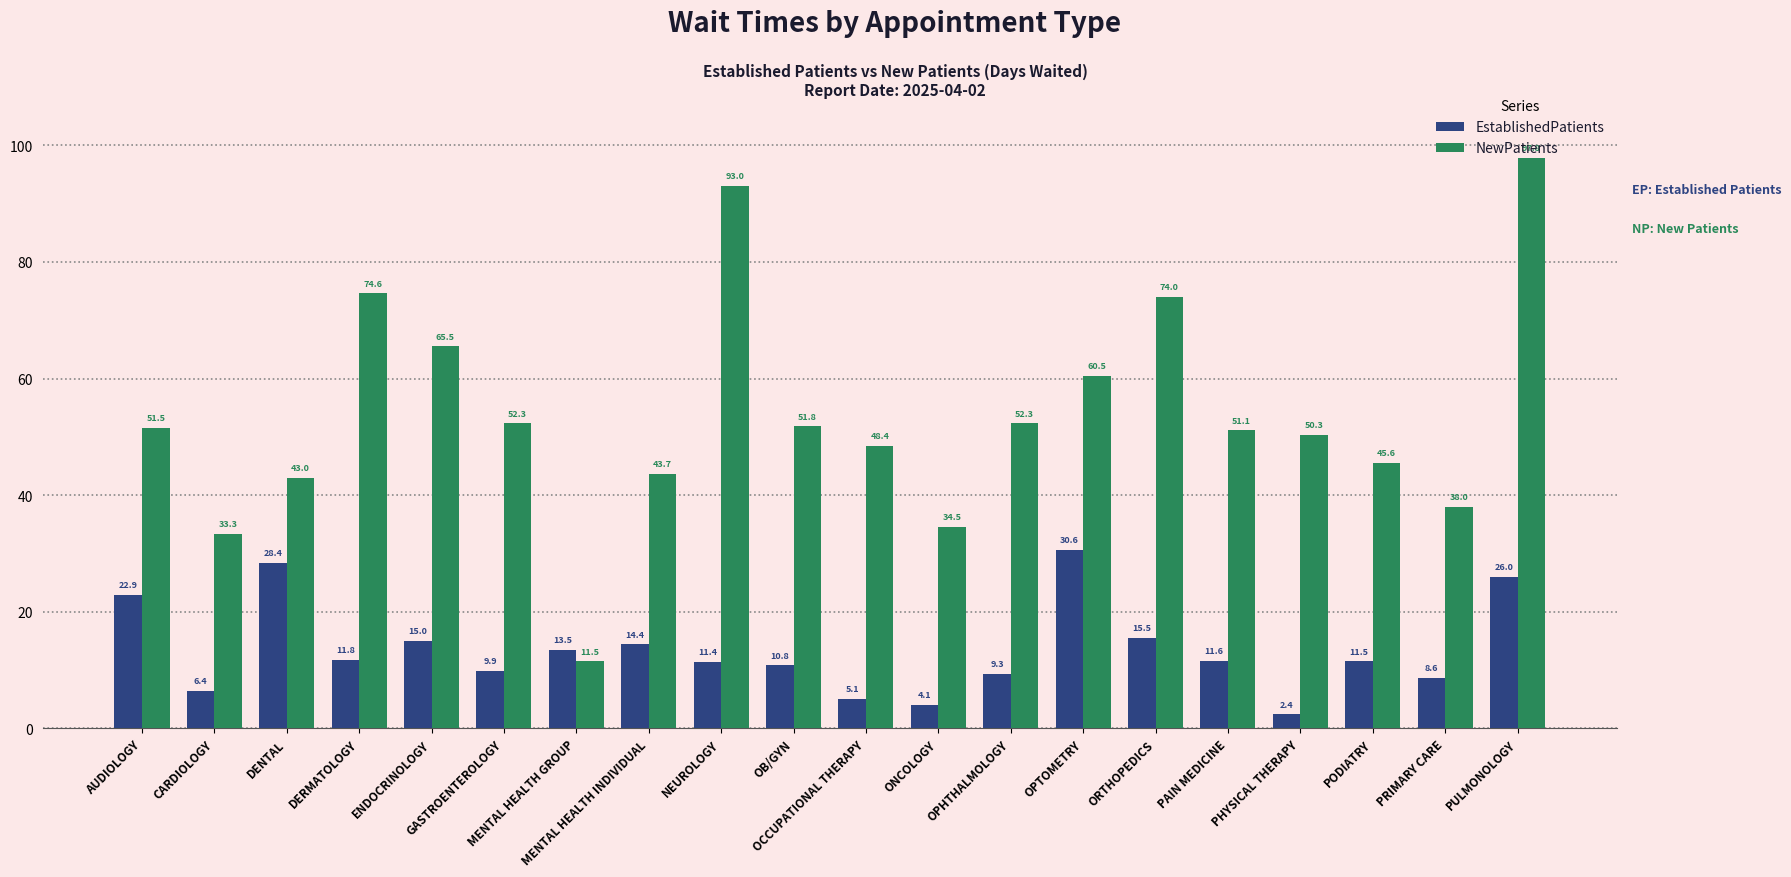

True or false: NewPatients has a value of 17.4 at PRIMARY CARE.

False